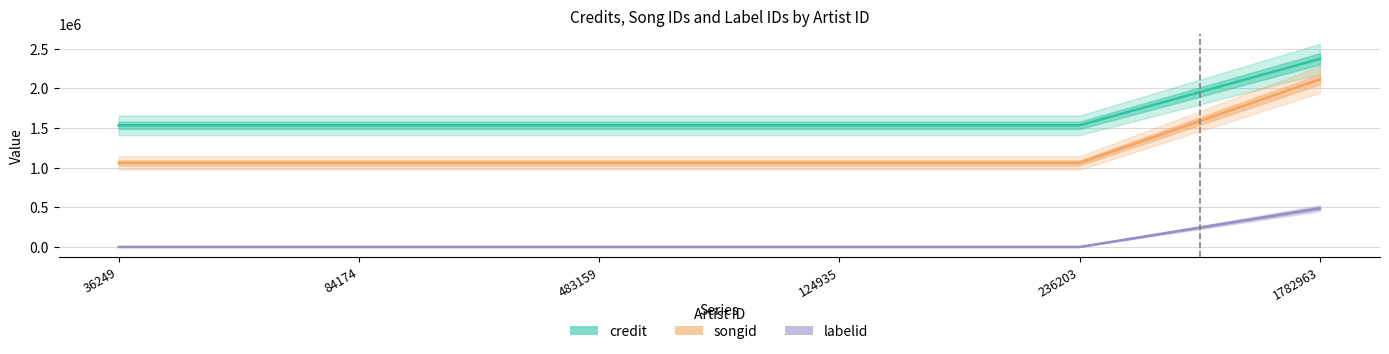

How many lines are shown in the chart?

3